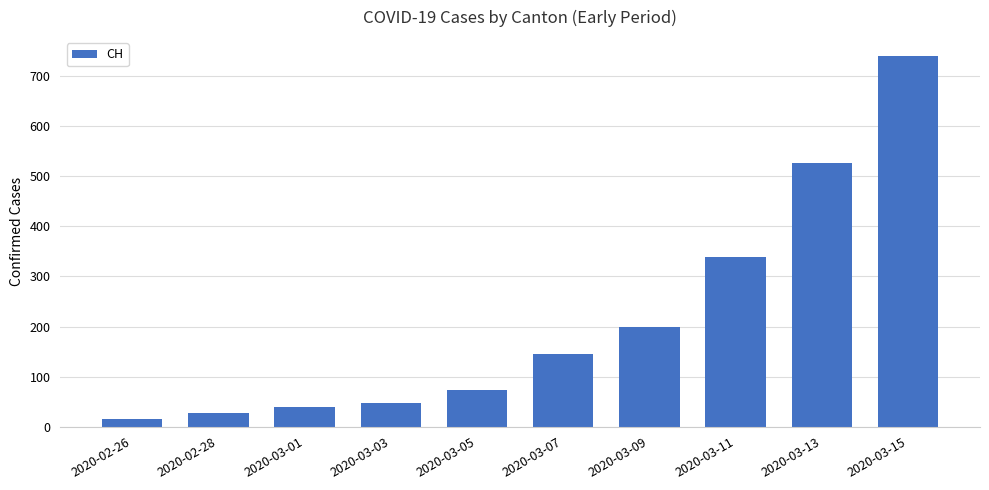

What is the greatest value displayed?

741